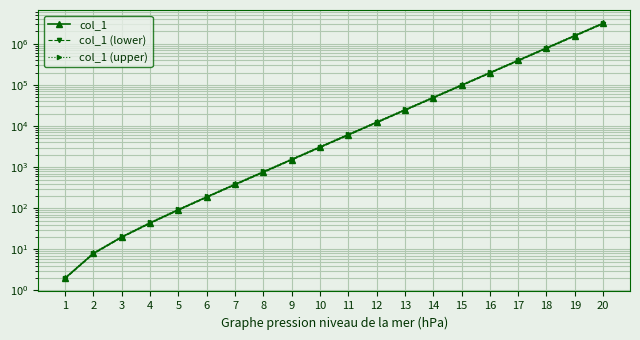

What is the difference between the second highest and second lowest values in the col_1 (upper) series?

1620037.6